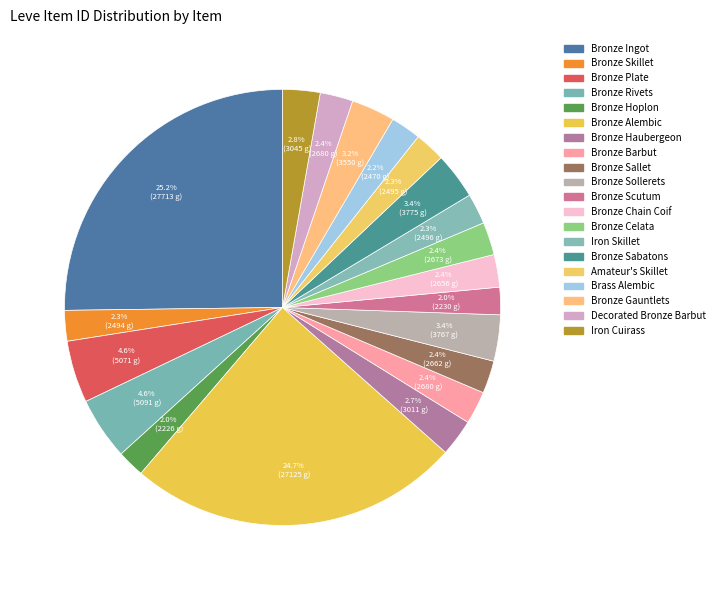

How many segments does this pie chart have?

20